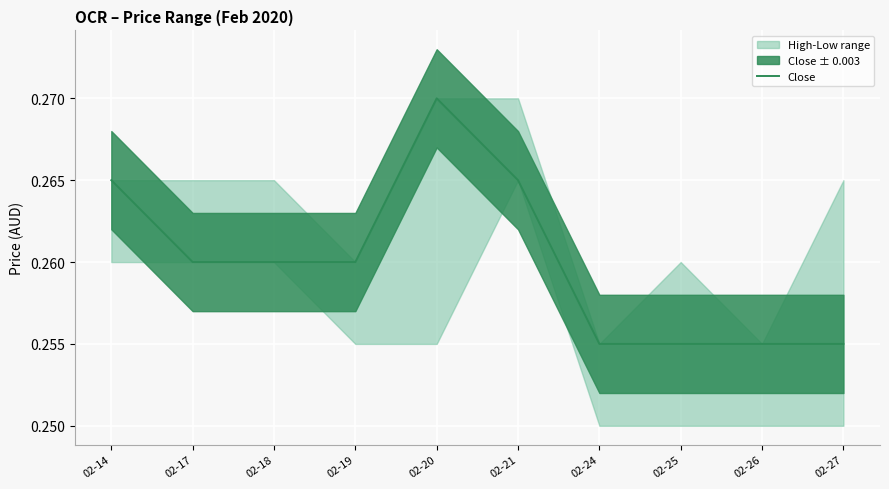

Rank the categories by value from highest to lowest.

02-20, 02-14, 02-21, 02-17, 02-18, 02-19, 02-24, 02-25, 02-26, 02-27